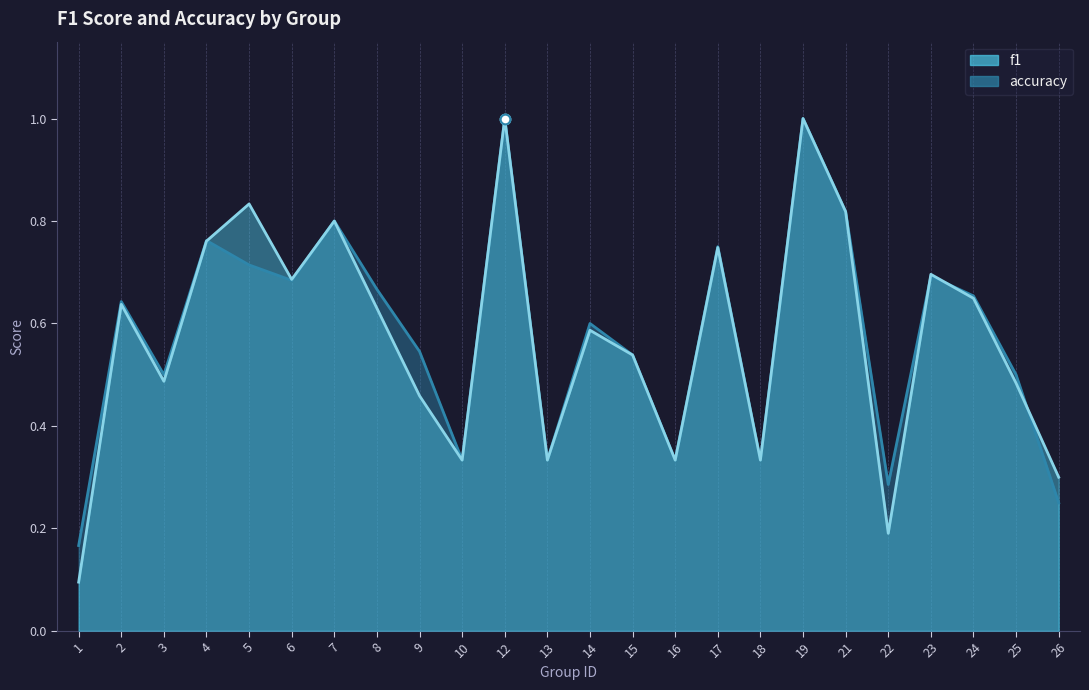

How many accuracy values are between 0 and 1?

24